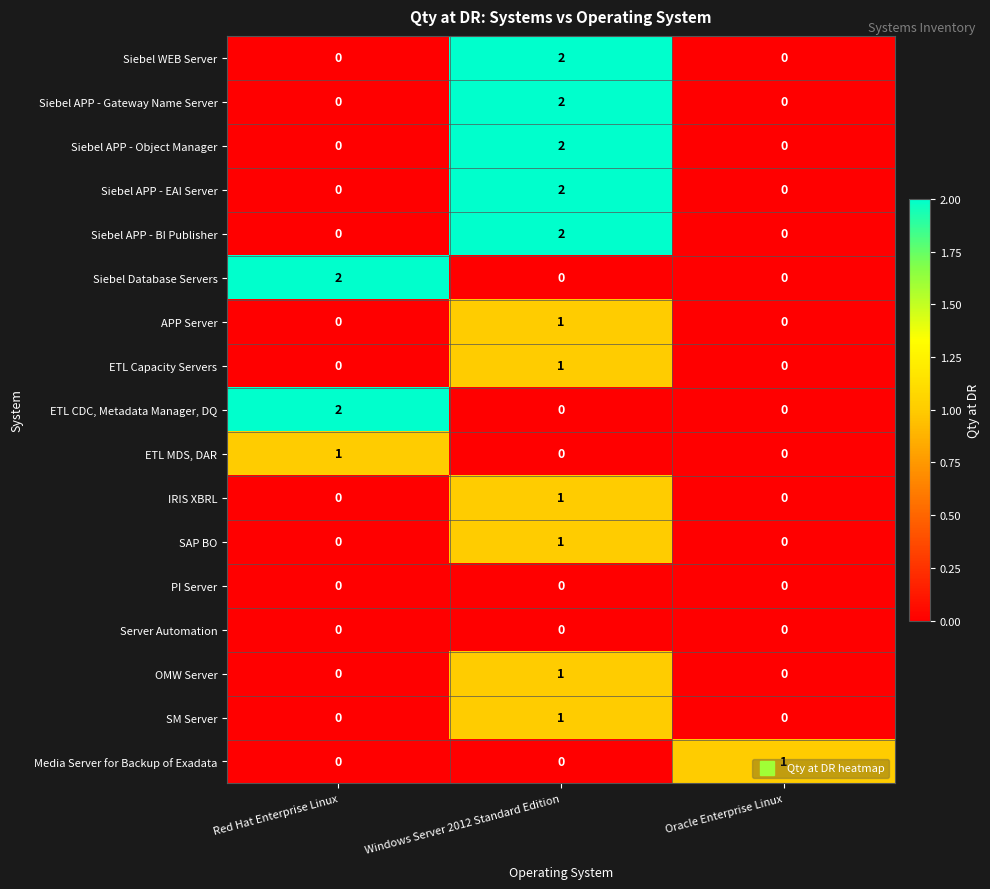

At which category is the sum across all series the highest?

Windows Server 2012 Standard Edition